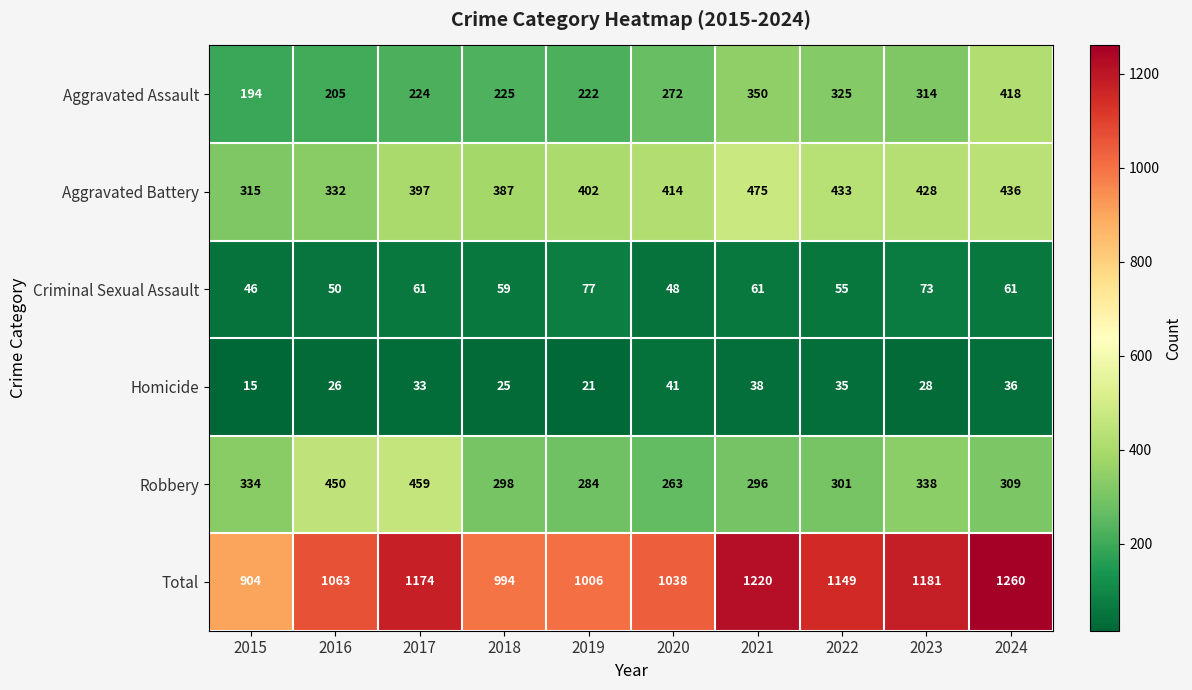

The Criminal Sexual Assault series shows 34 at 2016. True or false?

False